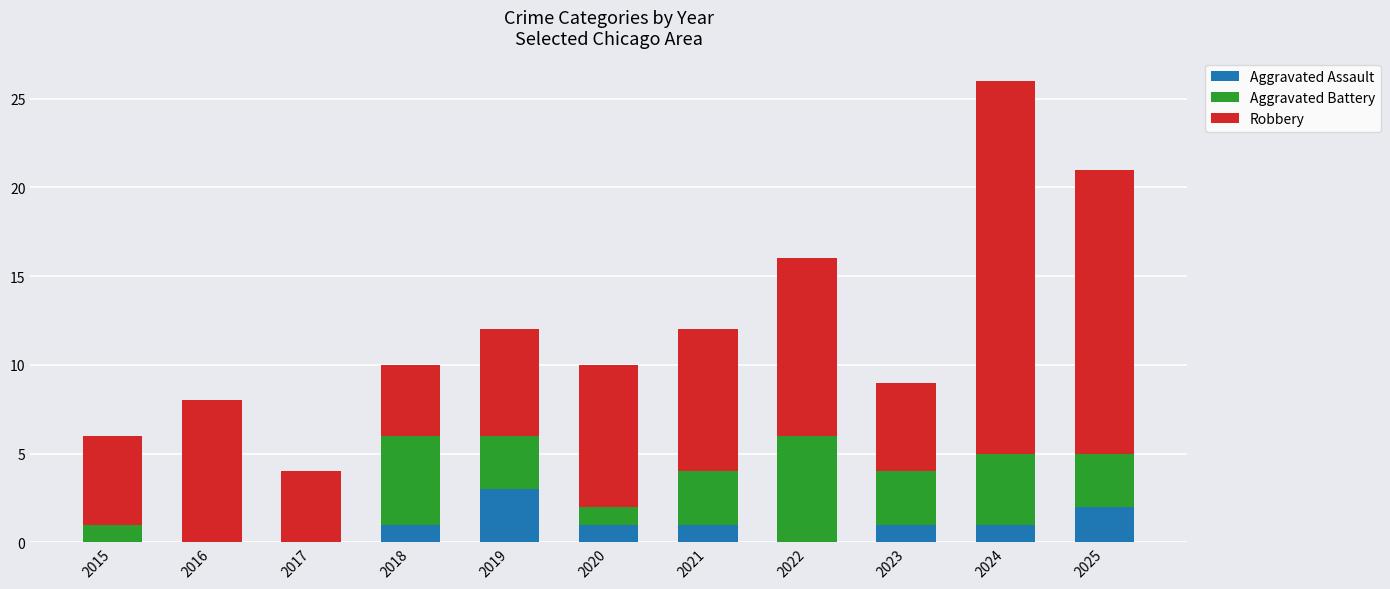

What is the sum of all Aggravated Assault values?

10